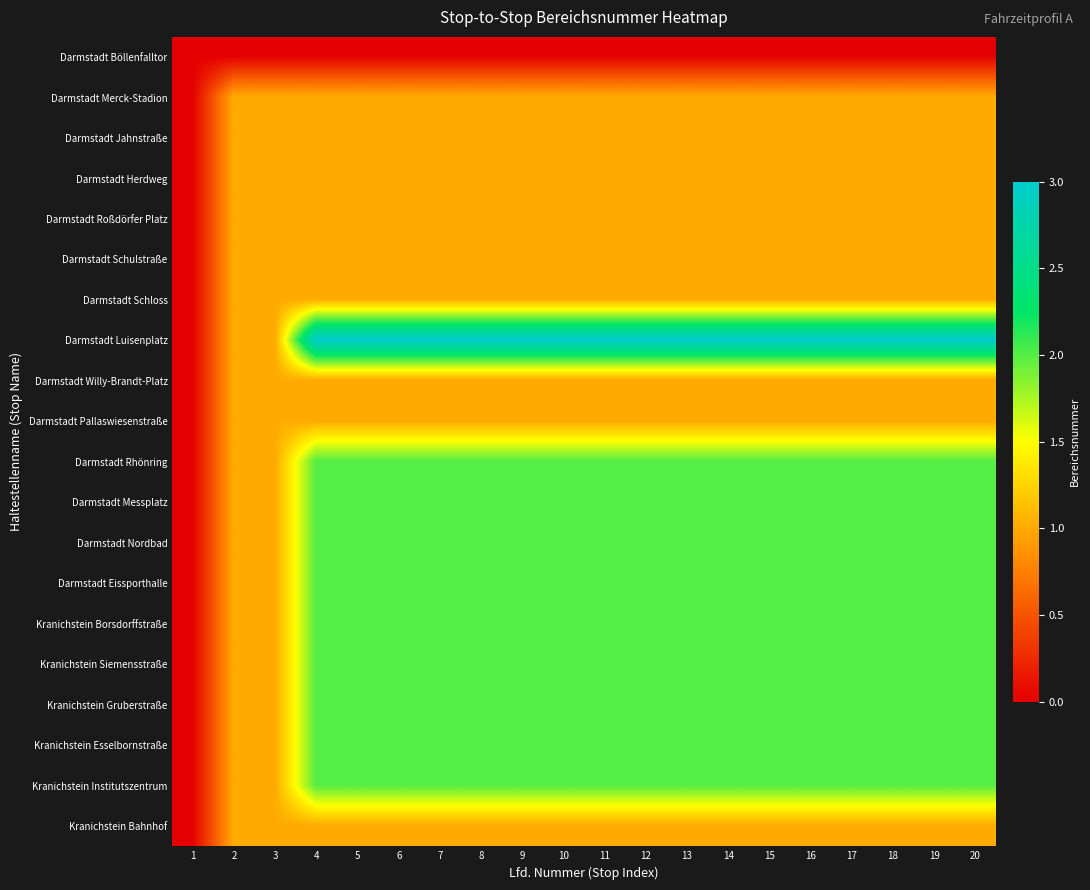

Reading right to left, transcribe all the data shown in this chart.

Darmstadt Böllenfalltor: 20=0	19=0	18=0	17=0	16=0	15=0	14=0	13=0	12=0	11=0	10=0	9=0	8=0	7=0	6=0	5=0	4=0	3=0	2=0	1=0
Darmstadt Merck-Stadion: 20=1	19=1	18=1	17=1	16=1	15=1	14=1	13=1	12=1	11=1	10=1	9=1	8=1	7=1	6=1	5=1	4=1	3=1	2=1	1=0
Darmstadt Jahnstraße: 20=1	19=1	18=1	17=1	16=1	15=1	14=1	13=1	12=1	11=1	10=1	9=1	8=1	7=1	6=1	5=1	4=1	3=1	2=1	1=0
Darmstadt Herdweg: 20=1	19=1	18=1	17=1	16=1	15=1	14=1	13=1	12=1	11=1	10=1	9=1	8=1	7=1	6=1	5=1	4=1	3=1	2=1	1=0
Darmstadt Roßdörfer Platz: 20=1	19=1	18=1	17=1	16=1	15=1	14=1	13=1	12=1	11=1	10=1	9=1	8=1	7=1	6=1	5=1	4=1	3=1	2=1	1=0
Darmstadt Schulstraße: 20=1	19=1	18=1	17=1	16=1	15=1	14=1	13=1	12=1	11=1	10=1	9=1	8=1	7=1	6=1	5=1	4=1	3=1	2=1	1=0
Darmstadt Schloss: 20=1	19=1	18=1	17=1	16=1	15=1	14=1	13=1	12=1	11=1	10=1	9=1	8=1	7=1	6=1	5=1	4=1	3=1	2=1	1=0
Darmstadt Luisenplatz: 20=3	19=3	18=3	17=3	16=3	15=3	14=3	13=3	12=3	11=3	10=3	9=3	8=3	7=3	6=3	5=3	4=3	3=1	2=1	1=0
Darmstadt Willy-Brandt-Platz: 20=1	19=1	18=1	17=1	16=1	15=1	14=1	13=1	12=1	11=1	10=1	9=1	8=1	7=1	6=1	5=1	4=1	3=1	2=1	1=0
Darmstadt Pallaswiesenstraße: 20=1	19=1	18=1	17=1	16=1	15=1	14=1	13=1	12=1	11=1	10=1	9=1	8=1	7=1	6=1	5=1	4=1	3=1	2=1	1=0
Darmstadt Rhönring: 20=2	19=2	18=2	17=2	16=2	15=2	14=2	13=2	12=2	11=2	10=2	9=2	8=2	7=2	6=2	5=2	4=2	3=1	2=1	1=0
Darmstadt Messplatz: 20=2	19=2	18=2	17=2	16=2	15=2	14=2	13=2	12=2	11=2	10=2	9=2	8=2	7=2	6=2	5=2	4=2	3=1	2=1	1=0
Darmstadt Nordbad: 20=2	19=2	18=2	17=2	16=2	15=2	14=2	13=2	12=2	11=2	10=2	9=2	8=2	7=2	6=2	5=2	4=2	3=1	2=1	1=0
Darmstadt Eissporthalle: 20=2	19=2	18=2	17=2	16=2	15=2	14=2	13=2	12=2	11=2	10=2	9=2	8=2	7=2	6=2	5=2	4=2	3=1	2=1	1=0
Kranichstein Borsdorffstraße: 20=2	19=2	18=2	17=2	16=2	15=2	14=2	13=2	12=2	11=2	10=2	9=2	8=2	7=2	6=2	5=2	4=2	3=1	2=1	1=0
Kranichstein Siemensstraße: 20=2	19=2	18=2	17=2	16=2	15=2	14=2	13=2	12=2	11=2	10=2	9=2	8=2	7=2	6=2	5=2	4=2	3=1	2=1	1=0
Kranichstein Gruberstraße: 20=2	19=2	18=2	17=2	16=2	15=2	14=2	13=2	12=2	11=2	10=2	9=2	8=2	7=2	6=2	5=2	4=2	3=1	2=1	1=0
Kranichstein Esselbornstraße: 20=2	19=2	18=2	17=2	16=2	15=2	14=2	13=2	12=2	11=2	10=2	9=2	8=2	7=2	6=2	5=2	4=2	3=1	2=1	1=0
Kranichstein Institutszentrum: 20=2	19=2	18=2	17=2	16=2	15=2	14=2	13=2	12=2	11=2	10=2	9=2	8=2	7=2	6=2	5=2	4=2	3=1	2=1	1=0
Kranichstein Bahnhof: 20=1	19=1	18=1	17=1	16=1	15=1	14=1	13=1	12=1	11=1	10=1	9=1	8=1	7=1	6=1	5=1	4=1	3=1	2=1	1=0